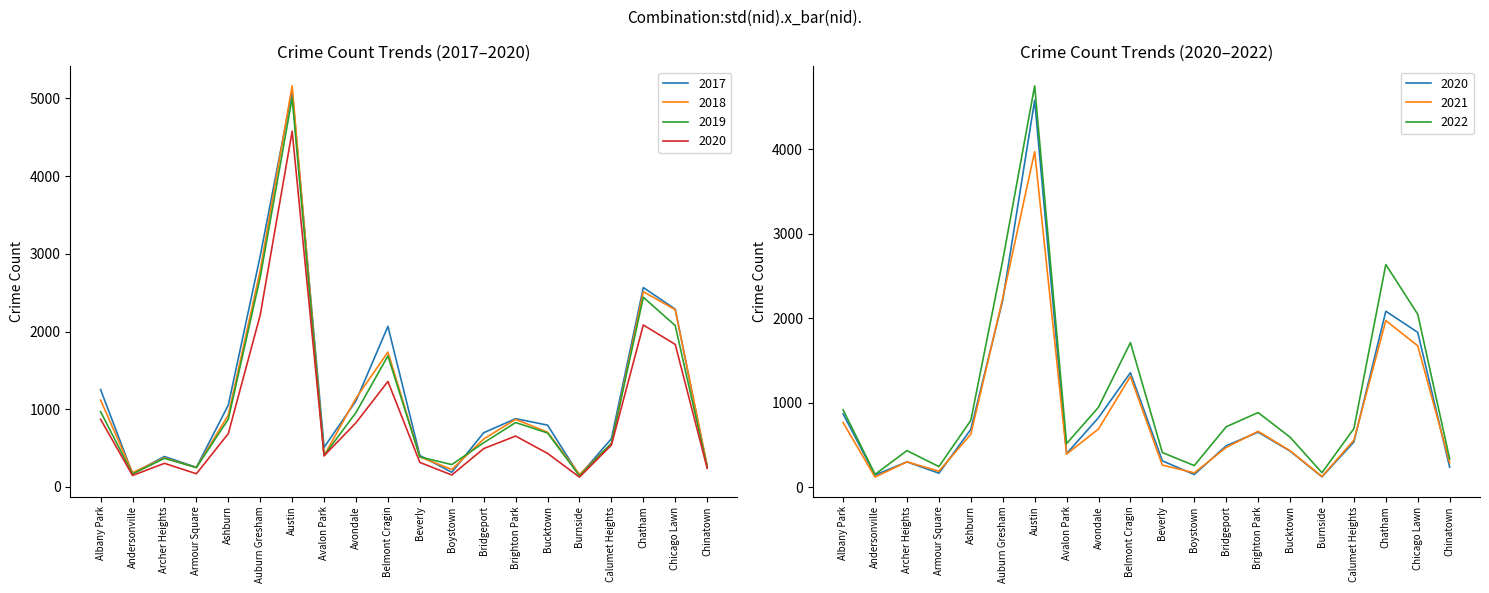

True or false: 2018 and 2021 intersect in this chart.

True